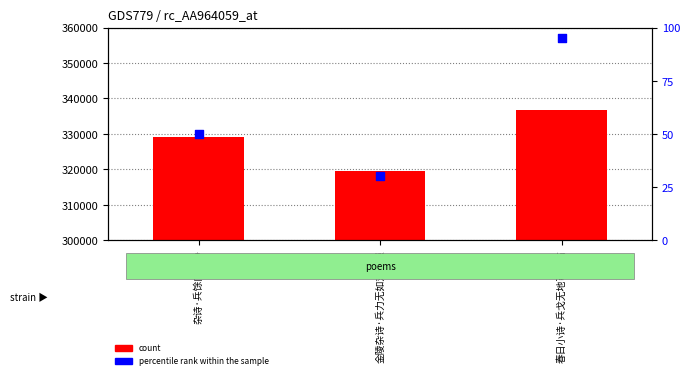

At which category is the sum across all series the highest?

春日小诗·兵戈无地可窥临